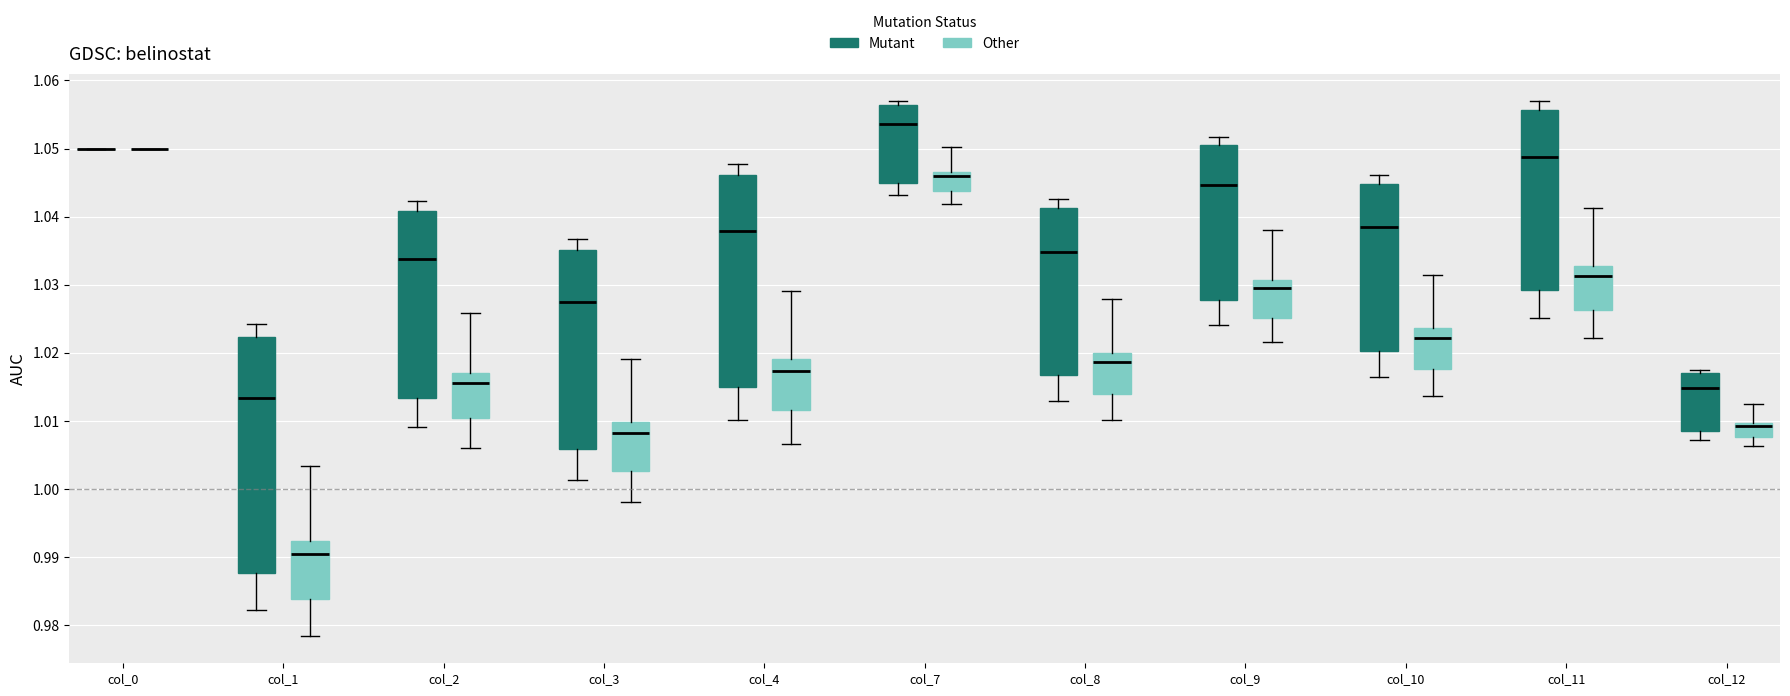

Which box is the tallest, from its lower edge to its upper edge?

col_1 (Mutant)